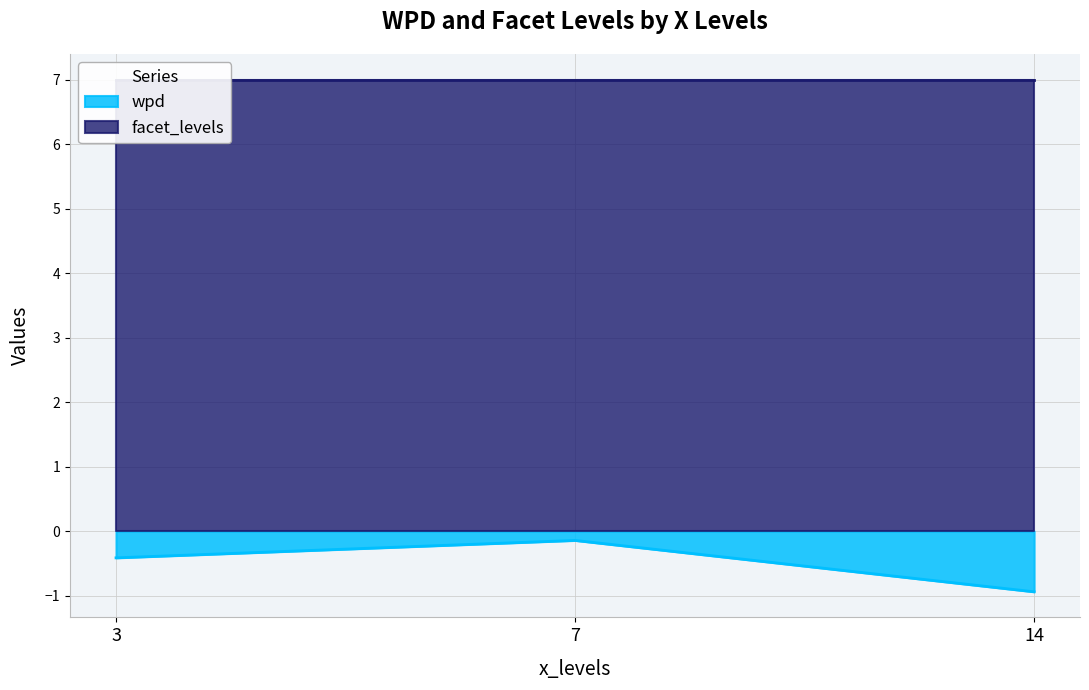

At which label is wpd closest to 0?

7